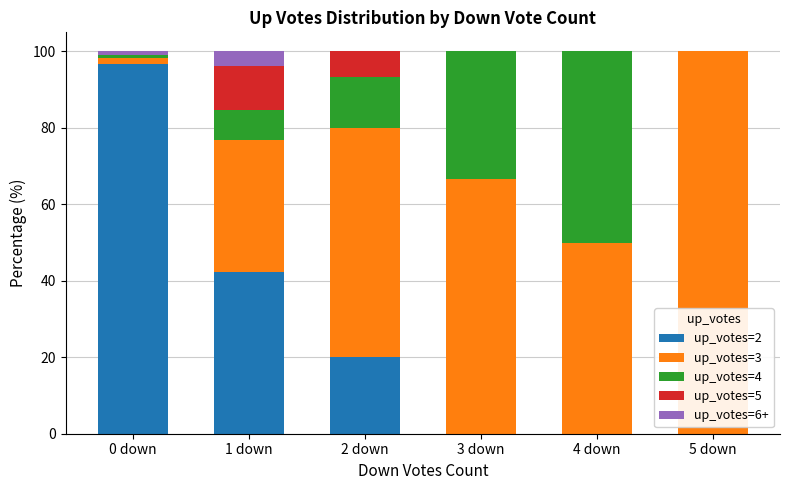

What is the total value across all series at 4 down?

100.0